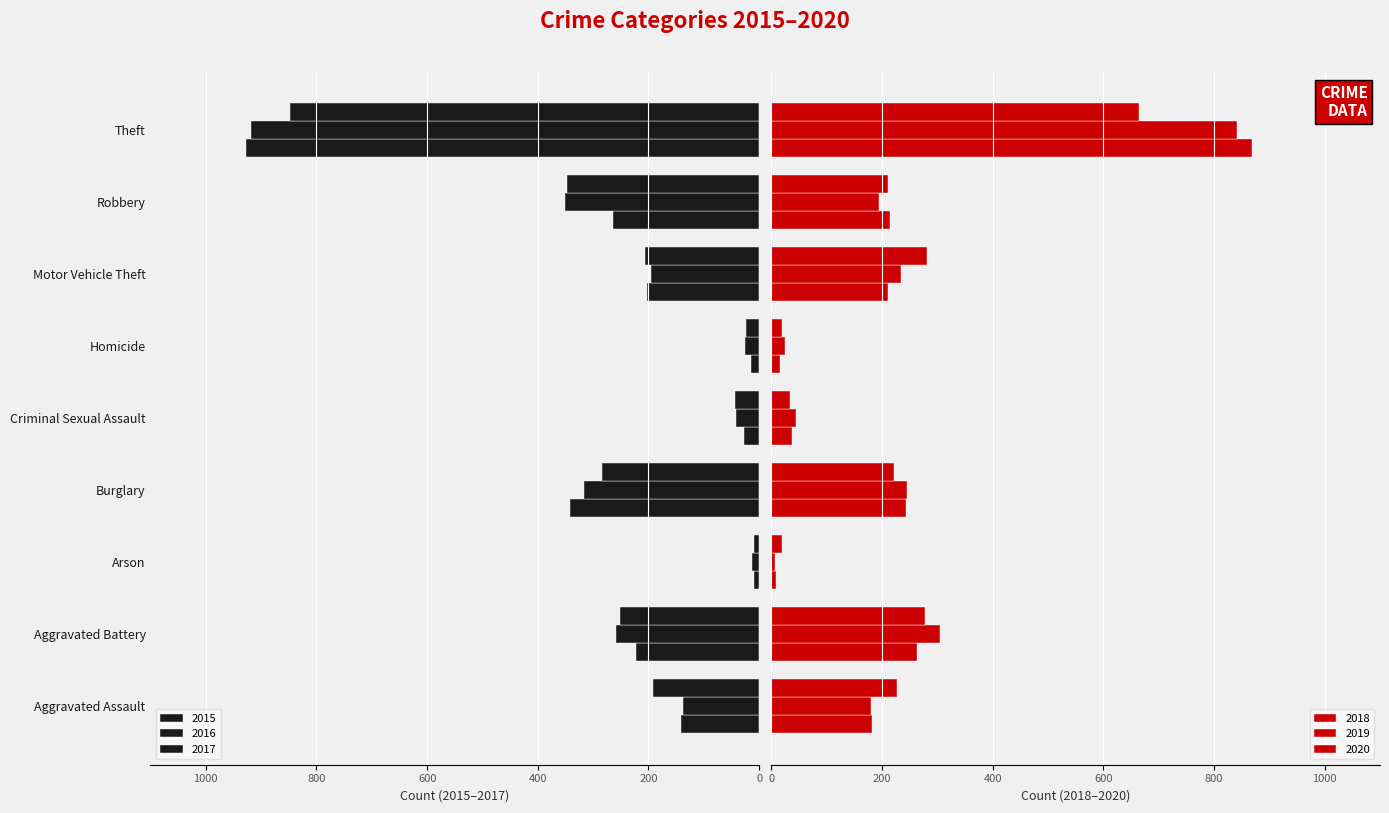

Reading left to right, what are all the values shown in this chart?

2015: Aggravated Assault=-141	Aggravated Battery=-223	Arson=-10	Burglary=-342	Criminal Sexual Assault=-28	Homicide=-14	Motor Vehicle Theft=-203	Robbery=-264	Theft=-927
2016: Aggravated Assault=-137	Aggravated Battery=-259	Arson=-13	Burglary=-316	Criminal Sexual Assault=-42	Homicide=-26	Motor Vehicle Theft=-196	Robbery=-350	Theft=-919
2017: Aggravated Assault=-191	Aggravated Battery=-252	Arson=-9	Burglary=-284	Criminal Sexual Assault=-43	Homicide=-23	Motor Vehicle Theft=-206	Robbery=-347	Theft=-847
2018: Aggravated Assault=182	Aggravated Battery=264	Arson=8	Burglary=243	Criminal Sexual Assault=37	Homicide=15	Motor Vehicle Theft=210	Robbery=215	Theft=869
2019: Aggravated Assault=181	Aggravated Battery=305	Arson=7	Burglary=245	Criminal Sexual Assault=44	Homicide=25	Motor Vehicle Theft=235	Robbery=195	Theft=842
2020: Aggravated Assault=227	Aggravated Battery=277	Arson=19	Burglary=222	Criminal Sexual Assault=33	Homicide=20	Motor Vehicle Theft=282	Robbery=211	Theft=665